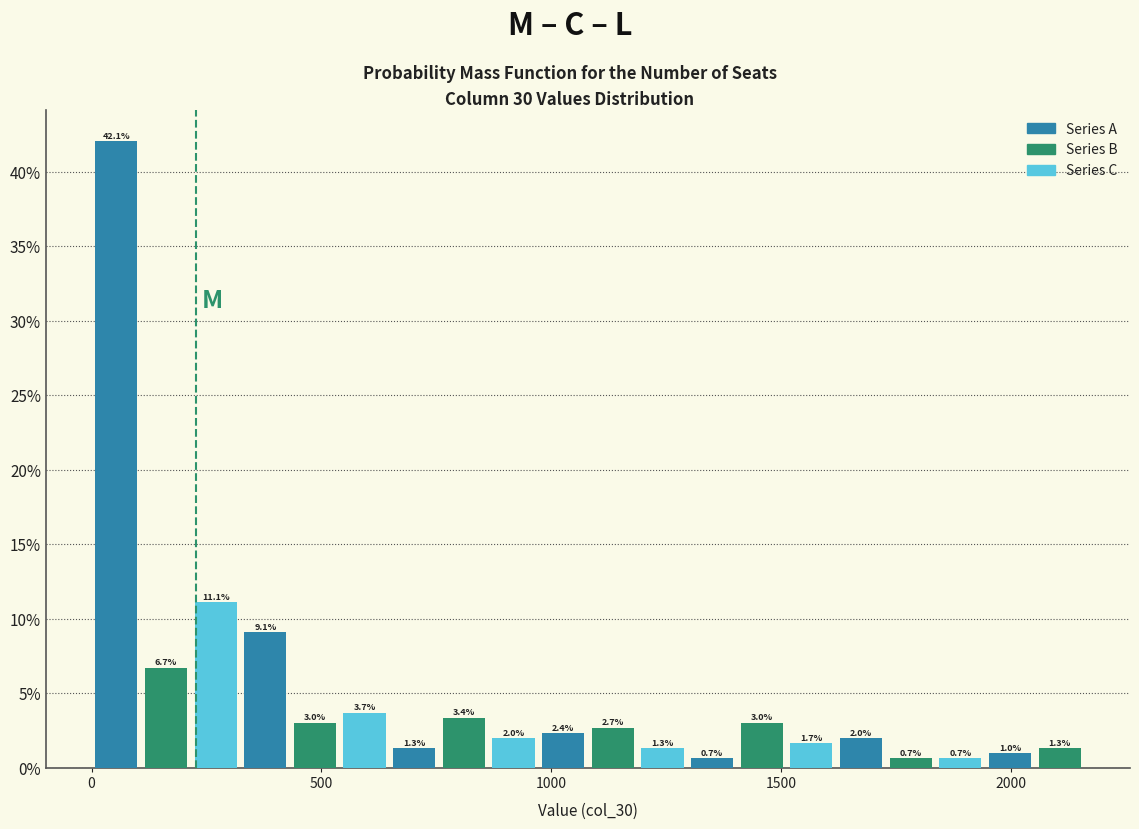

Read against the x-axis, roughly where is the centre of the tallest bar?

50